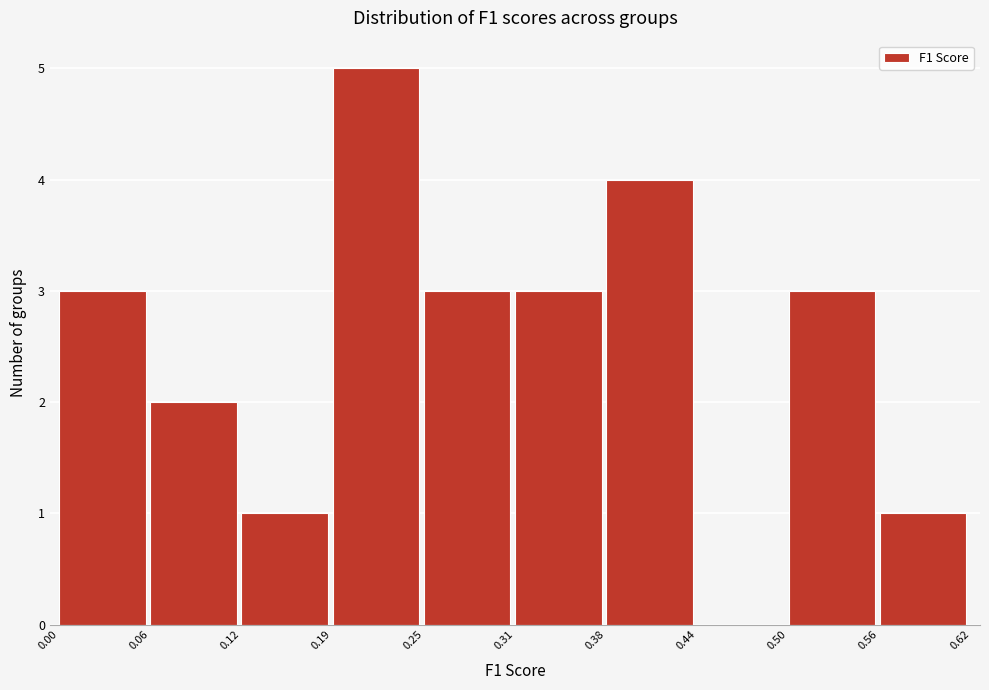

Reading left to right, transcribe this chart: for each bar, give the range it covers on the x-axis and its height. The values are not printed on the chart, so give them approximately, as read against the axis.

0.00 to 0.06: 3
0.06 to 0.12: 2
0.12 to 0.19: 1
0.19 to 0.25: 5
0.25 to 0.31: 3
0.31 to 0.38: 3
0.38 to 0.44: 4
0.44 to 0.50: 0
0.50 to 0.56: 3
0.56 to 0.62: 1